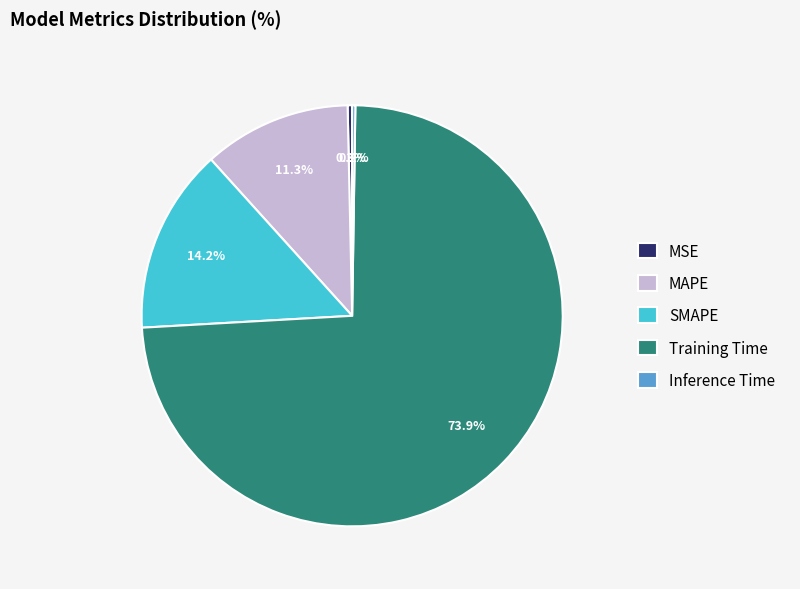

Between SMAPE and MAPE, which is larger?

SMAPE